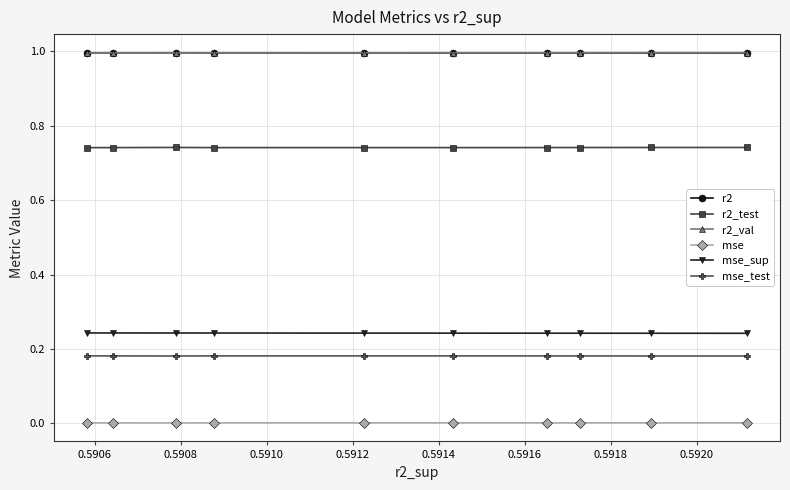

How many lines are shown in the chart?

6